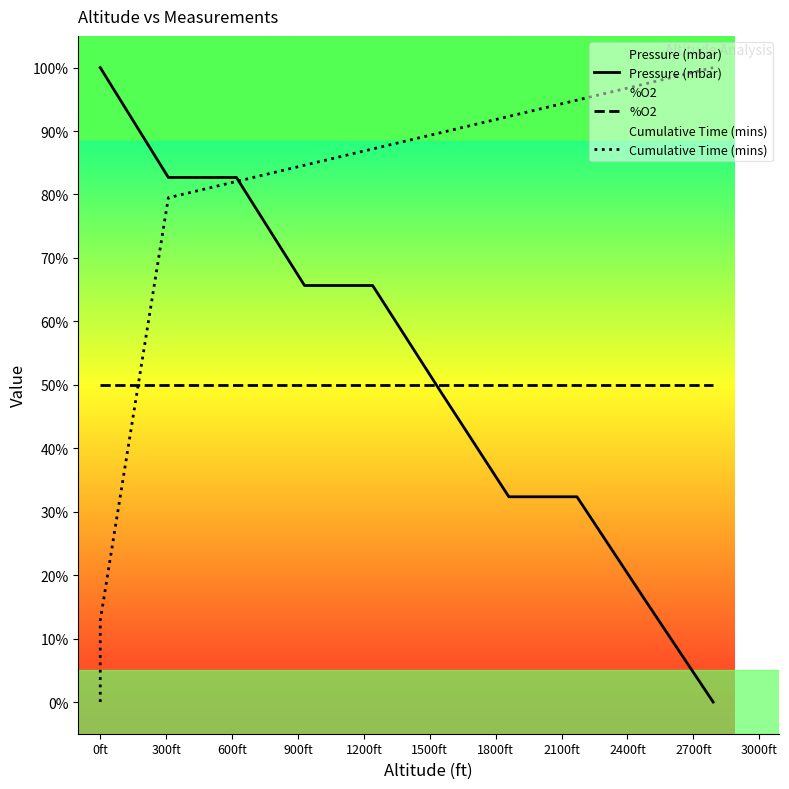

How many data points does each series have?

15